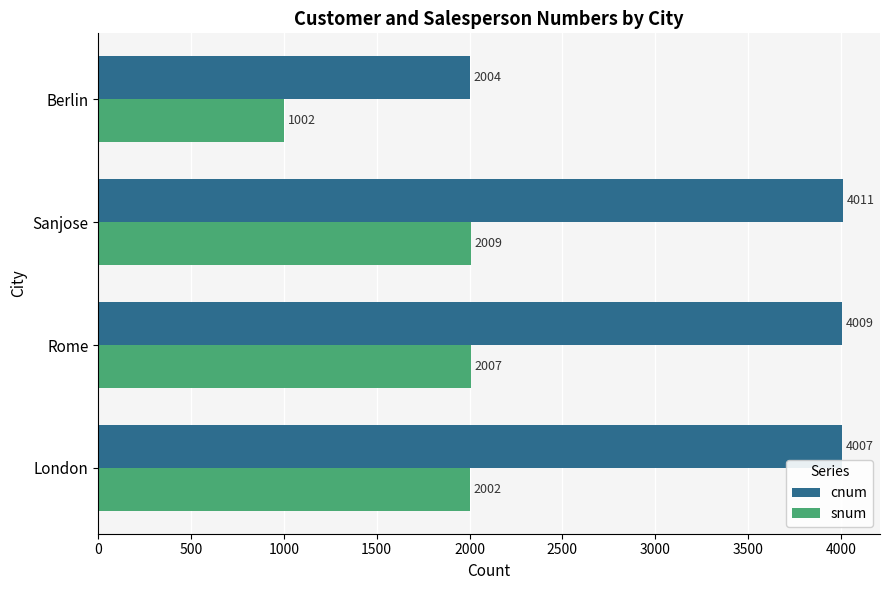

Count the number of categories in the chart.

4